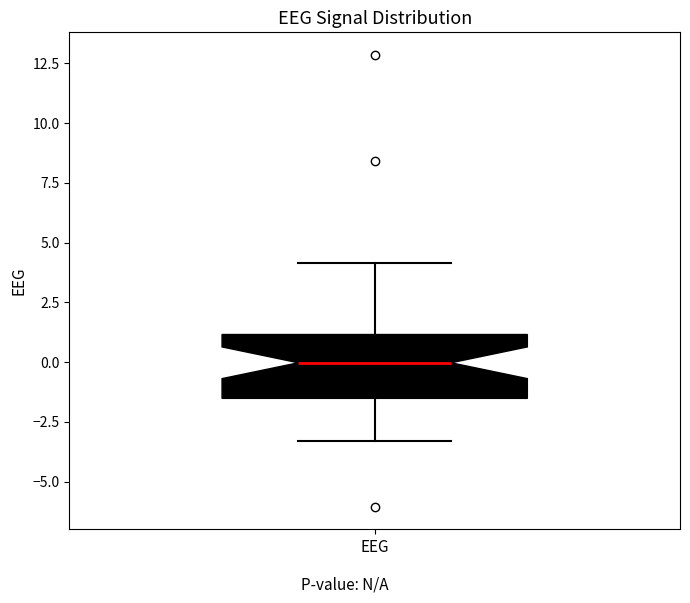

Transcribe this box plot: give where the median line is, the range the box spans, and where the two whiskers end, as read against the y-axis. The values are not printed on the chart, so give them approximately, as read against the axis.

median 0.0, box -1.5 to 1.0, whiskers -3.5 to 4.0